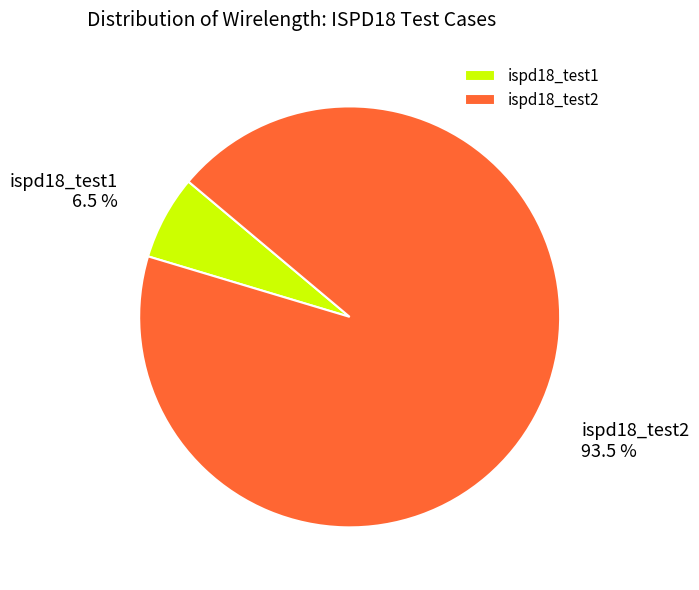

Between ispd18_test2 and ispd18_test1, which is larger?

ispd18_test2